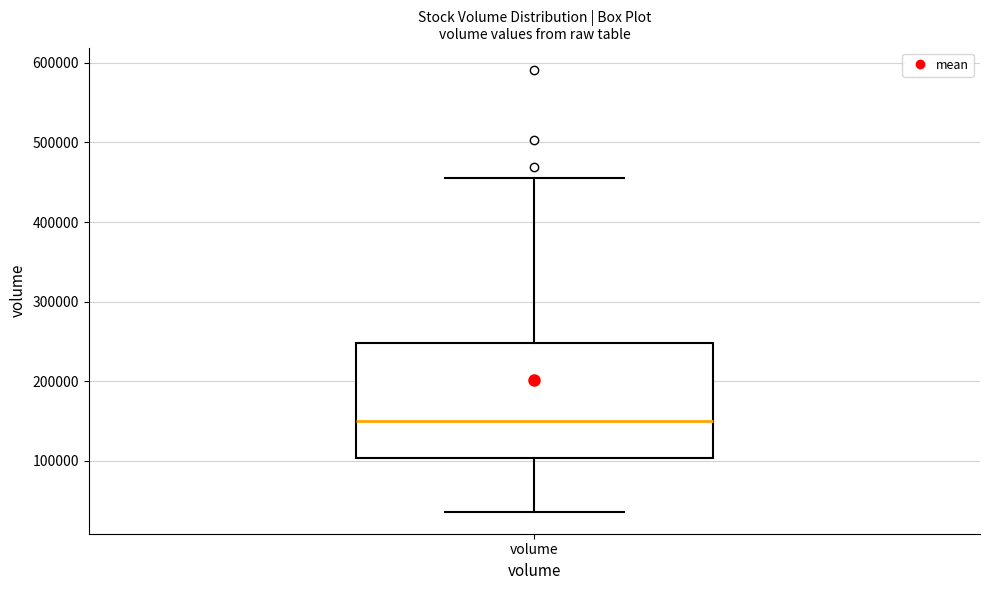

Read this box plot against the y-axis: the position of the median line, the range covered by the box, and the ends of both whiskers. The values are not printed on the chart, so give them approximately, as read against the axis.

median 150000, box 100000 to 250000, whiskers 40000 to 450000